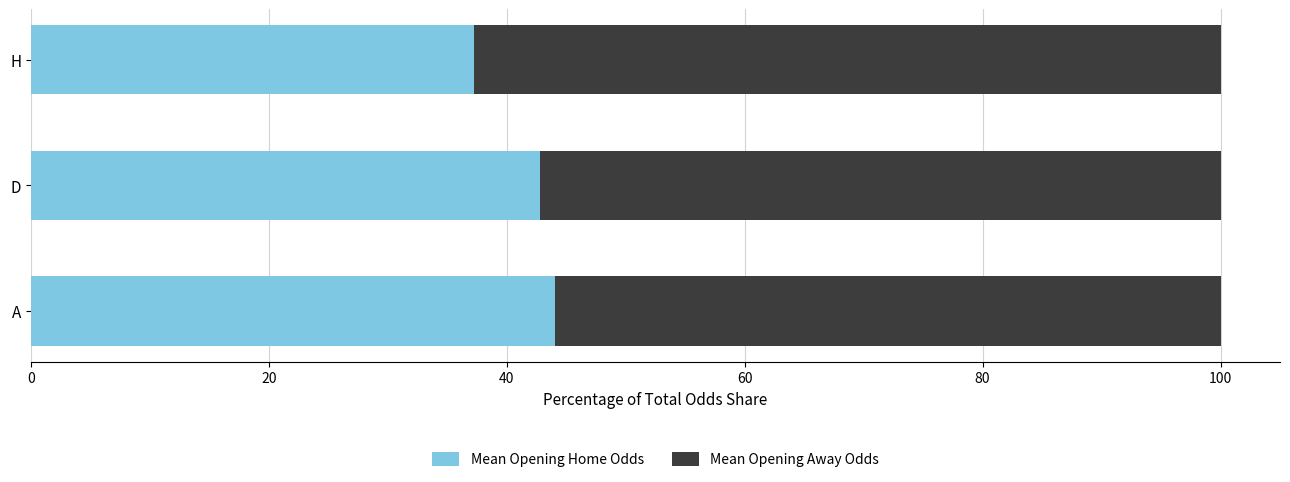

What is the highest value of the Mean Opening Home Odds series?

44.0